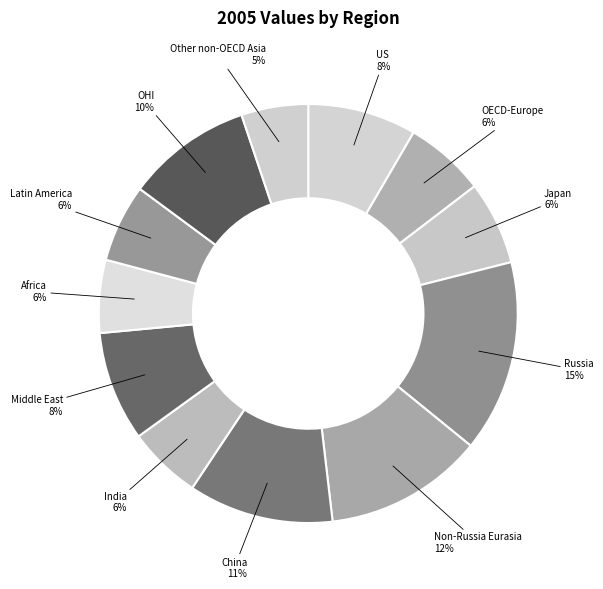

What is the largest slice in the pie chart?

Russia